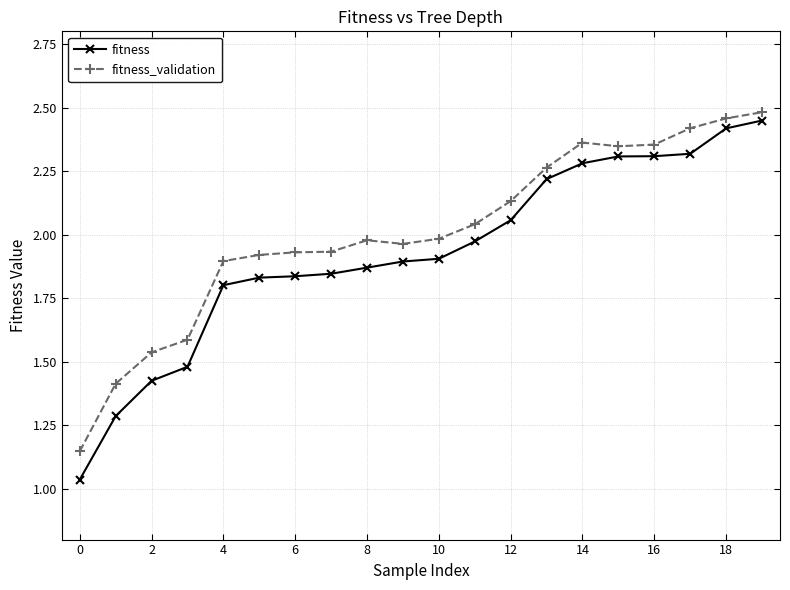

Which series has the widest spread of values?

fitness